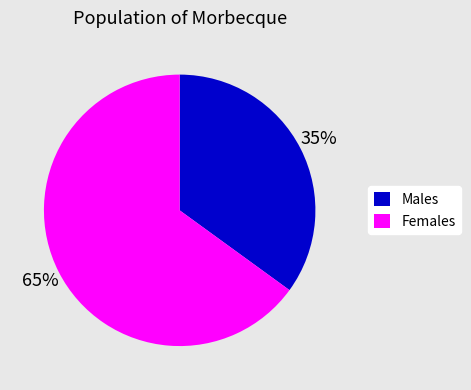

Is it true that Females is 65% of the pie?

True